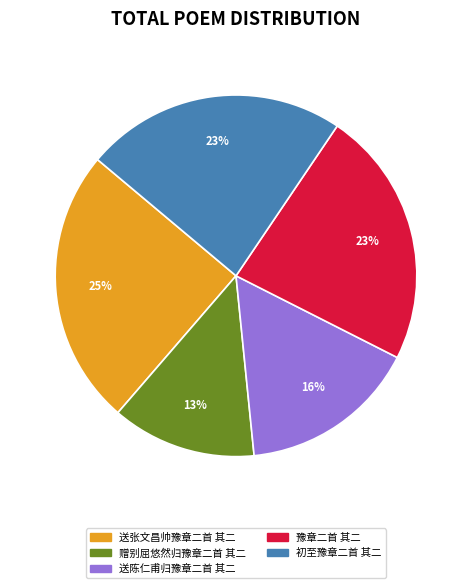

To the nearest percent, what portion does 初至豫章二首 其二 represent?

23%